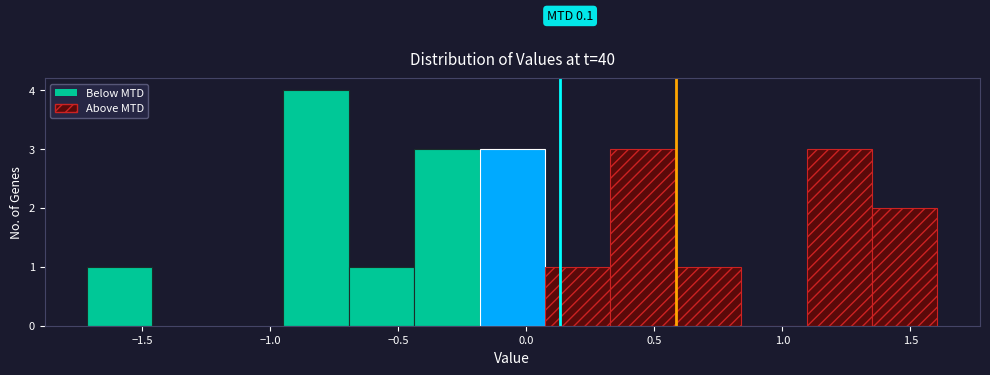

Which range on the x-axis has the tallest bar?

-0.95 to -0.70